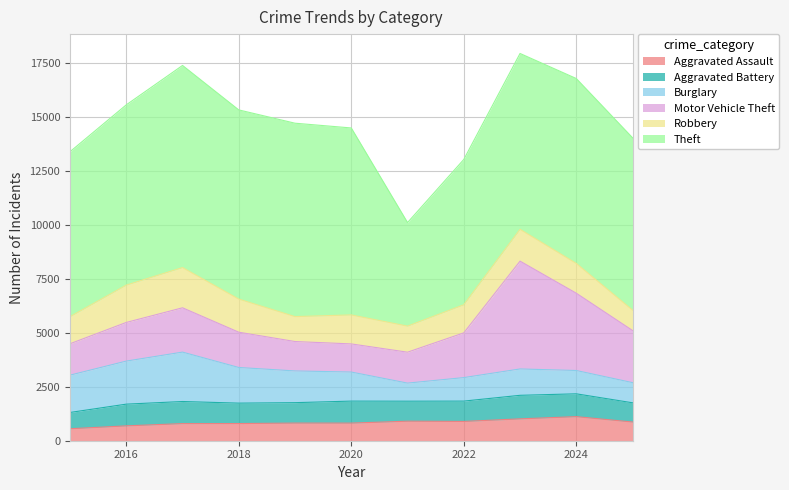

How many data points in Aggravated Battery are above 946?

5